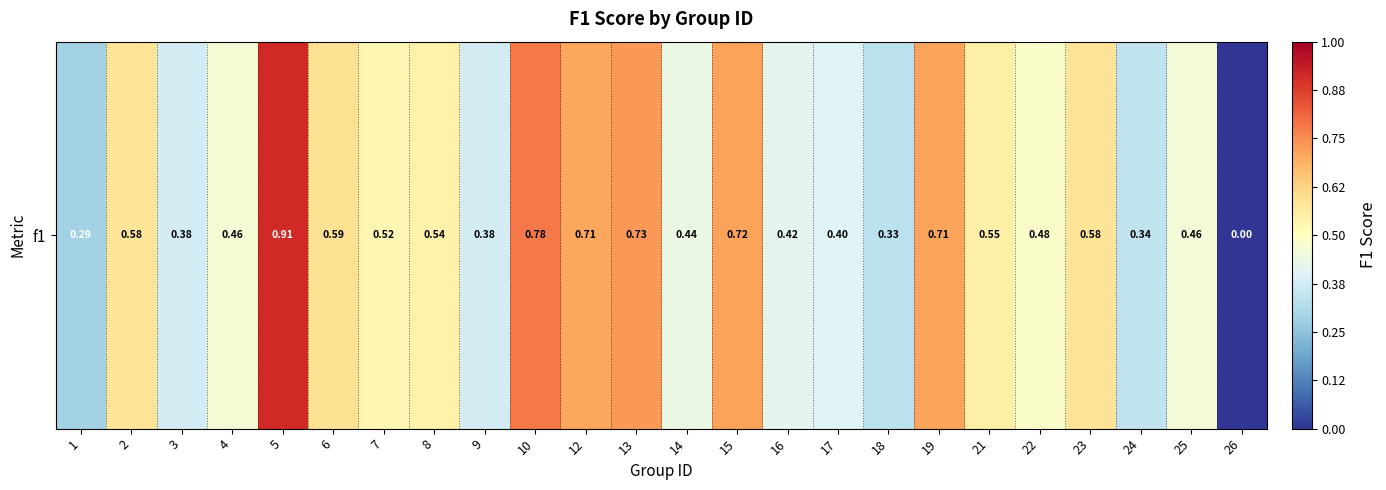

What value does the data have at 24?

0.3